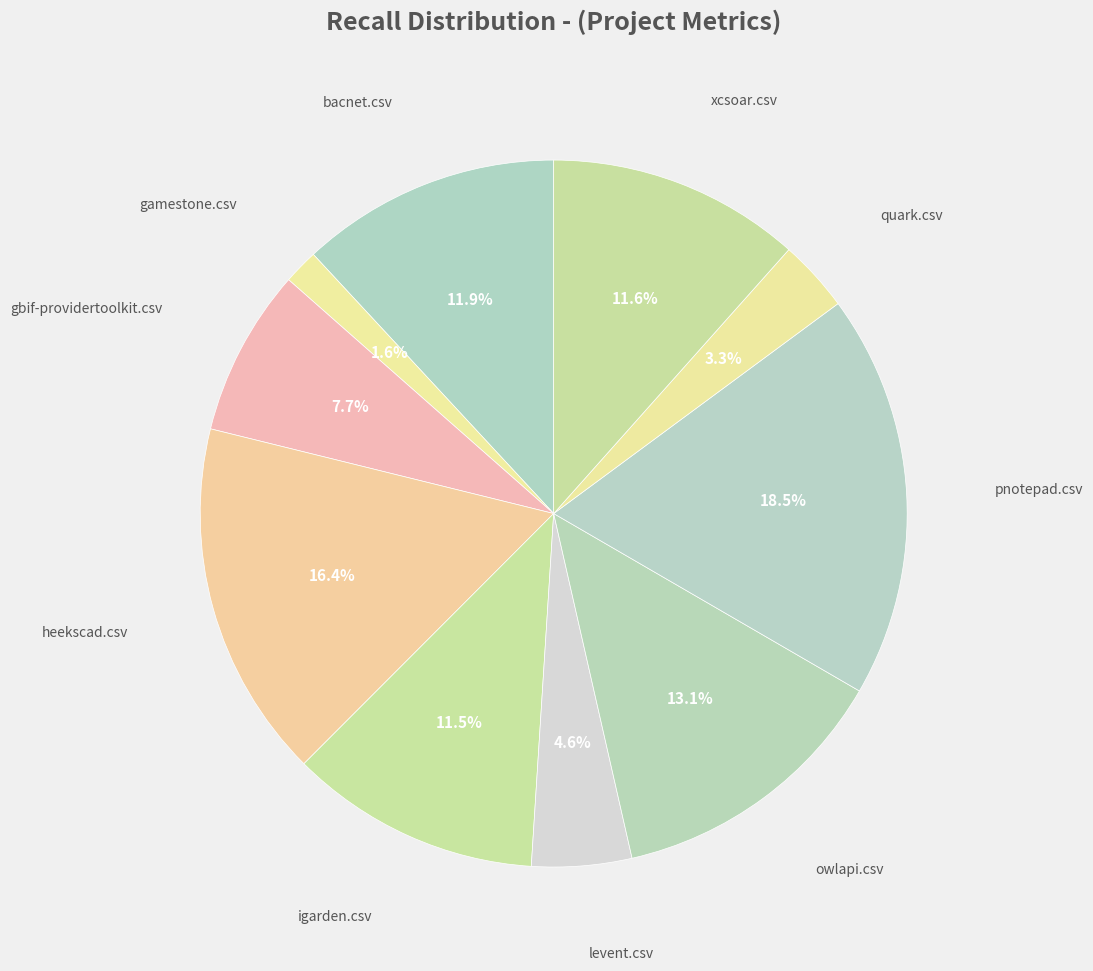

Count the number of slices in the pie.

10